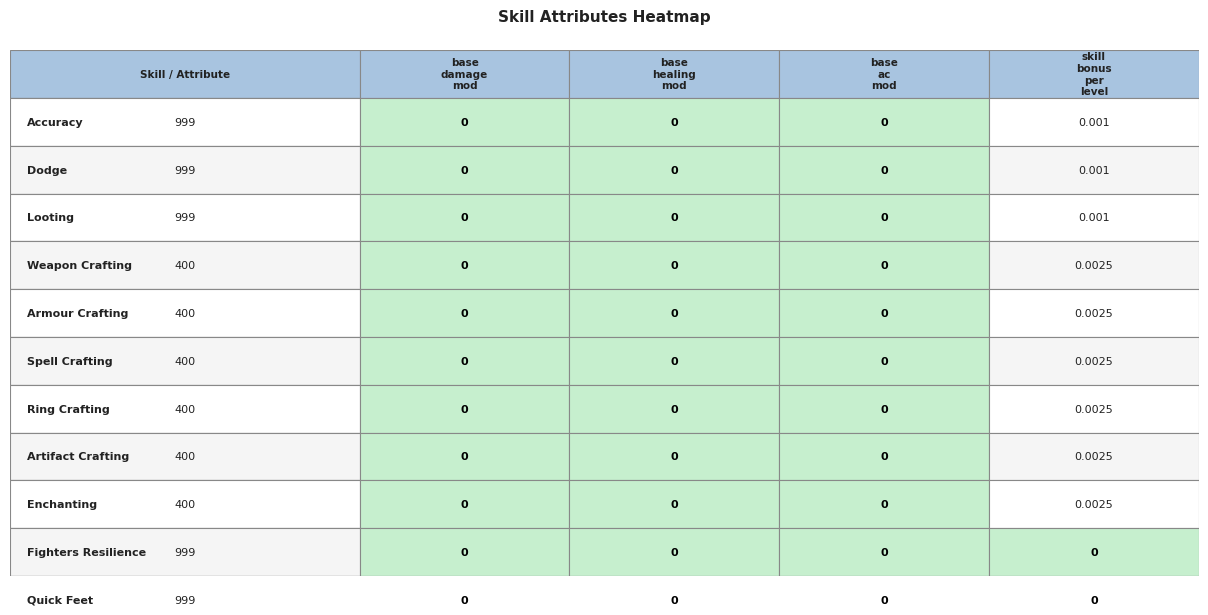

At how many categories does at least one series exceed 260?

11